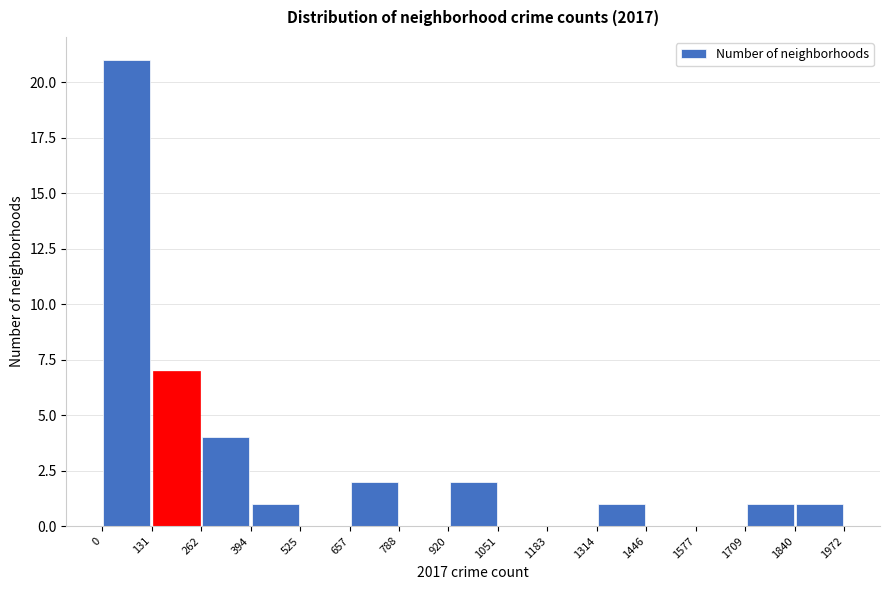

Reading left to right, transcribe this chart: for each bar, give the range it covers on the x-axis and its height. The values are not printed on the chart, so give them approximately, as read against the axis.

0 to 131: 21
131 to 262: 7
262 to 394: 4
394 to 525: 1
525 to 657: 0
657 to 788: 2
788 to 920: 0
920 to 1051: 2
1051 to 1183: 0
1183 to 1314: 0
1314 to 1446: 1
1446 to 1577: 0
1577 to 1709: 0
1709 to 1840: 1
1840 to 1972: 1